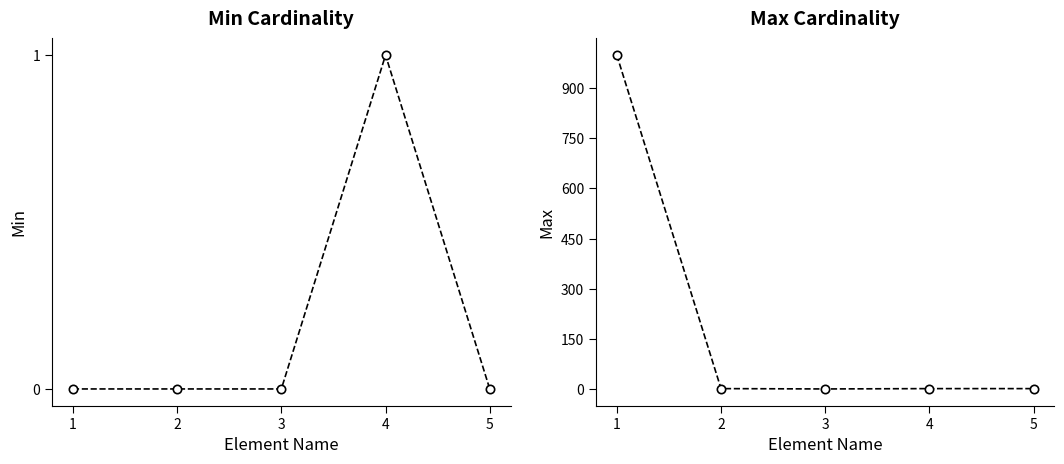

Reading left to right, extract all data points from this chart.

Min: 0	0	0	1	0
Max: 999	1	0	1	1